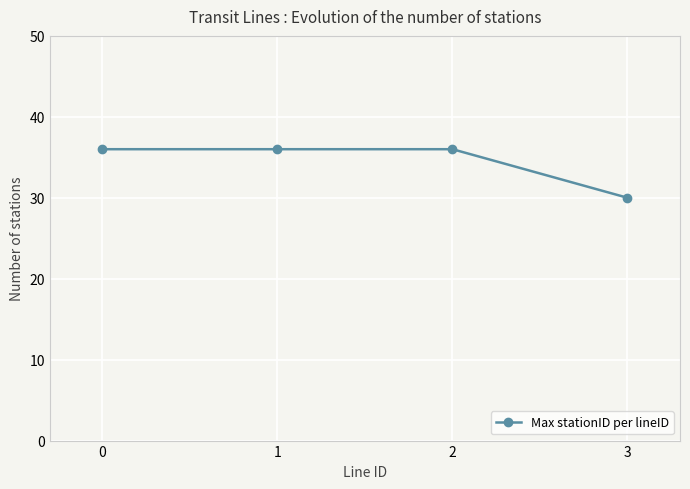

Reading left to right, transcribe all the data shown in this chart.

0=36	1=36	2=36	3=30